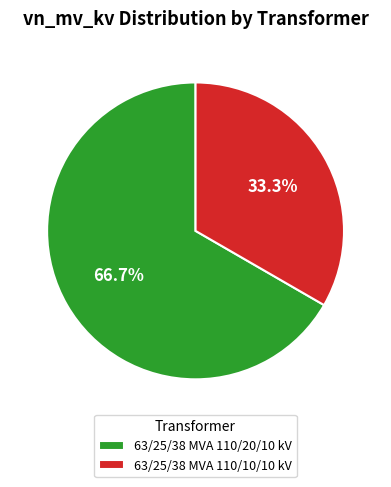

The 63/25/38 MVA 110/10/10 kV slice represents 33% of the pie. True or false?

True